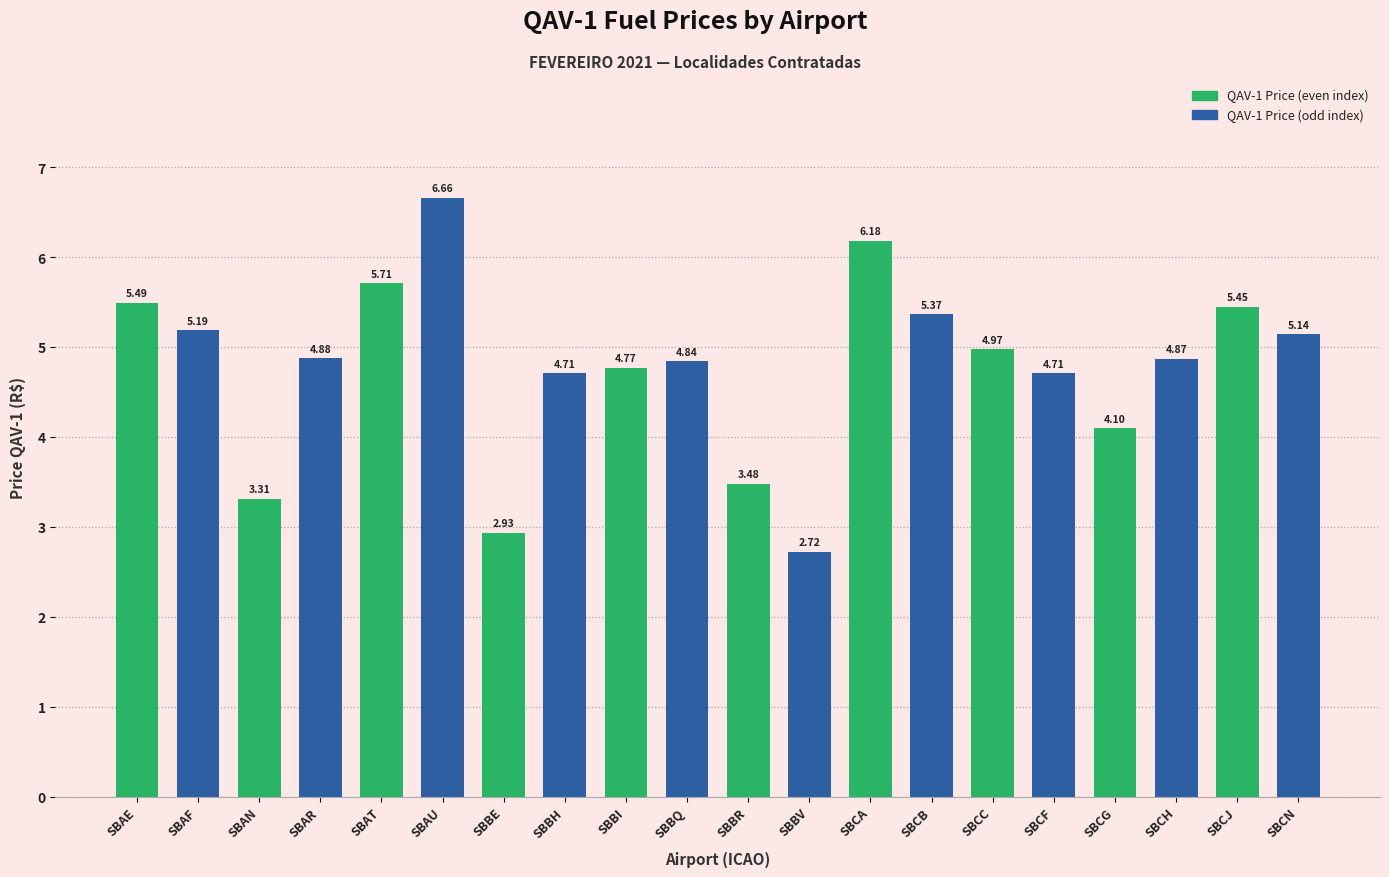

What is the label of the 2nd bar from the right?

SBCJ